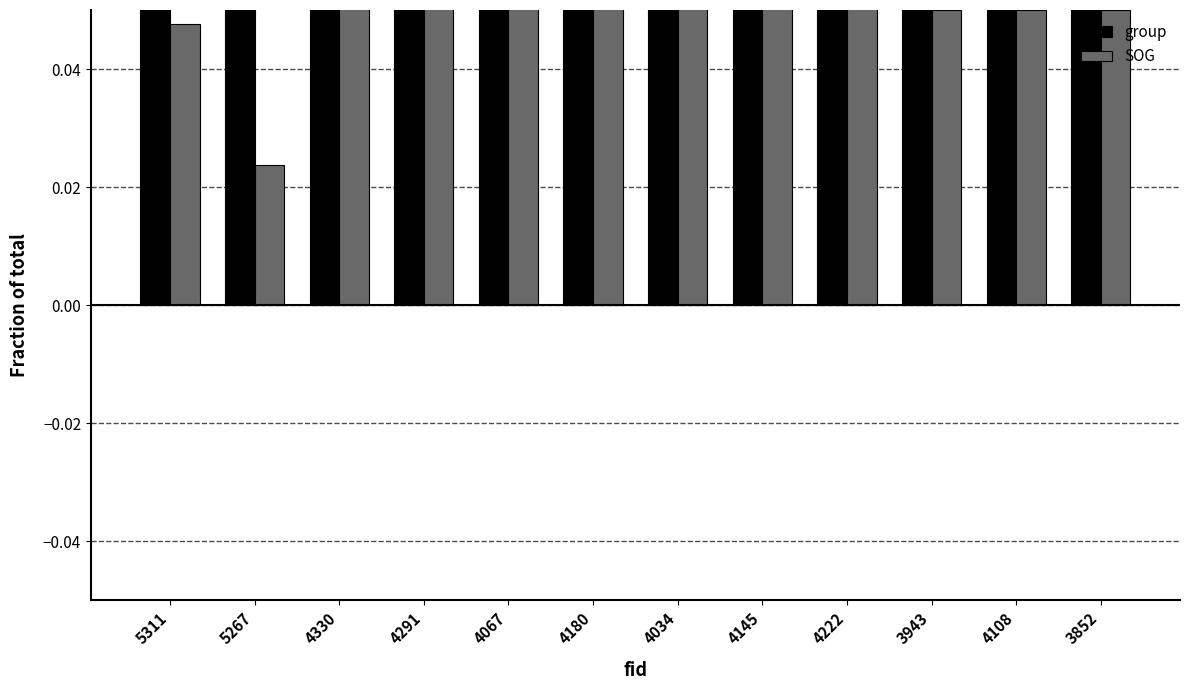

What is the lowest value of the group series?

0.1